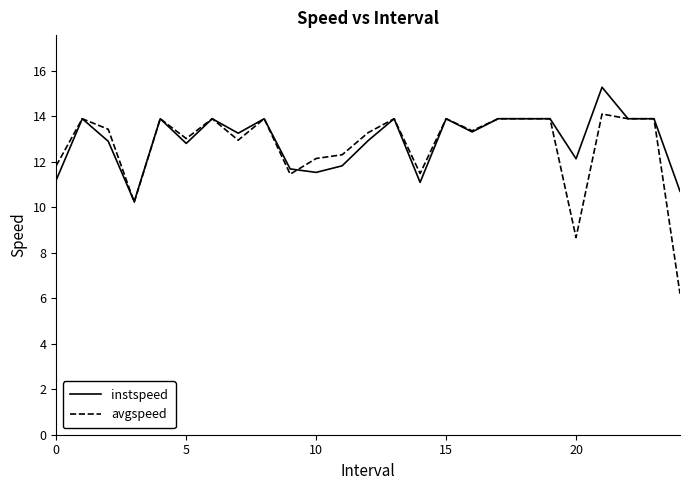

Which series has the largest range (max minus min)?

avgspeed